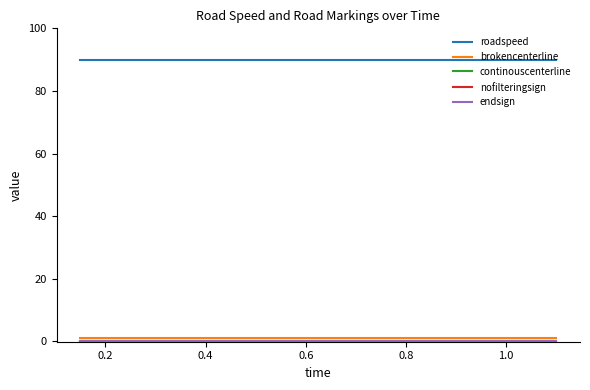

Does the chart have visible grid lines?

No